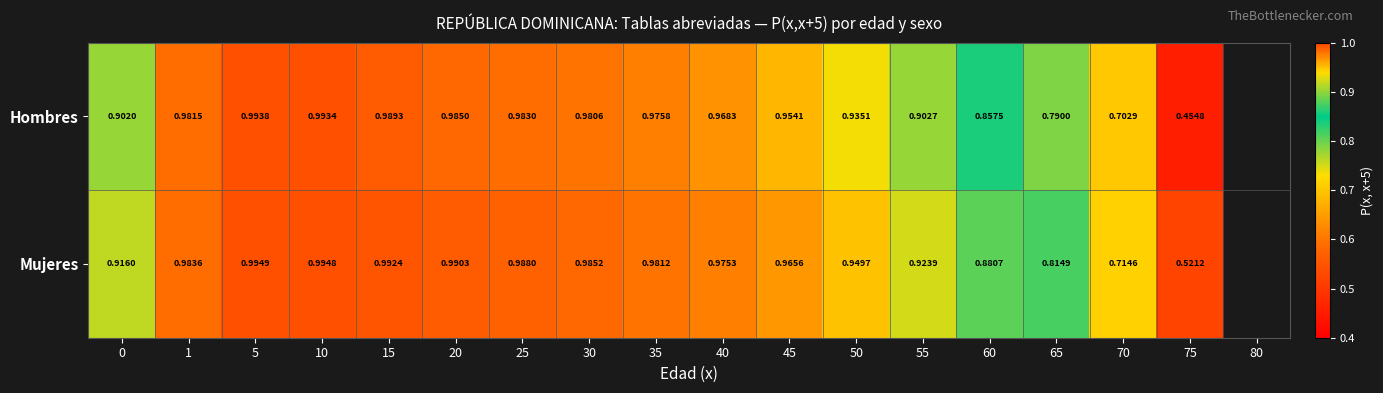

At 1, list the series in order from smallest to largest.

Hombres, Mujeres